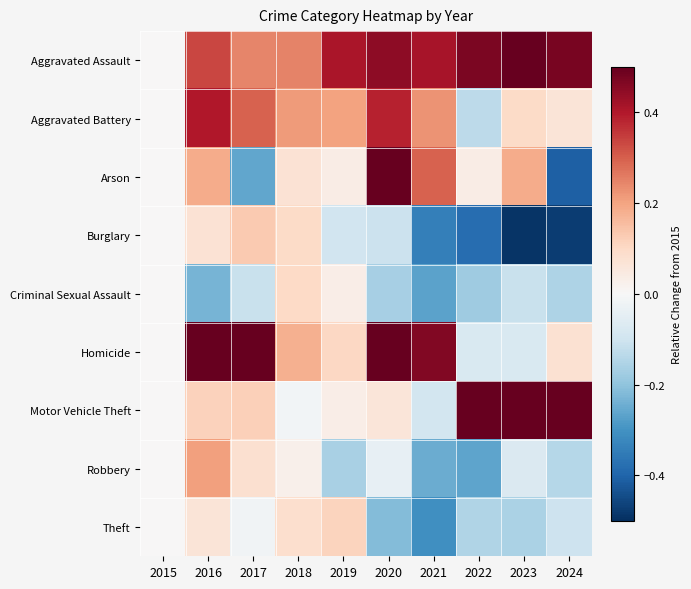

Reading left to right, list all the values displayed in this chart.

Aggravated Assault: 2015=0.0	2016=0.3	2017=0.2	2018=0.2	2019=0.4	2020=0.4	2021=0.4	2022=0.5	2023=0.5	2024=0.5
Aggravated Battery: 2015=0.0	2016=0.4	2017=0.3	2018=0.2	2019=0.2	2020=0.4	2021=0.2	2022=-0.1	2023=0.1	2024=0.1
Arson: 2015=0.0	2016=0.2	2017=-0.3	2018=0.1	2019=0.0	2020=0.6	2021=0.3	2022=0.0	2023=0.2	2024=-0.4
Burglary: 2015=0.0	2016=0.1	2017=0.1	2018=0.1	2019=-0.1	2020=-0.1	2021=-0.3	2022=-0.4	2023=-0.5	2024=-0.5
Criminal Sexual Assault: 2015=0.0	2016=-0.2	2017=-0.1	2018=0.1	2019=0.0	2020=-0.2	2021=-0.3	2022=-0.2	2023=-0.1	2024=-0.2
Homicide: 2015=0.0	2016=0.7	2017=0.7	2018=0.2	2019=0.1	2020=0.6	2021=0.5	2022=-0.1	2023=-0.1	2024=0.1
Motor Vehicle Theft: 2015=0.0	2016=0.1	2017=0.1	2018=-0.0	2019=0.0	2020=0.1	2021=-0.1	2022=0.8	2023=1.1	2024=0.5
Robbery: 2015=0.0	2016=0.2	2017=0.1	2018=0.0	2019=-0.2	2020=-0.0	2021=-0.2	2022=-0.3	2023=-0.1	2024=-0.1
Theft: 2015=0.0	2016=0.1	2017=-0.0	2018=0.1	2019=0.1	2020=-0.2	2021=-0.3	2022=-0.2	2023=-0.2	2024=-0.1